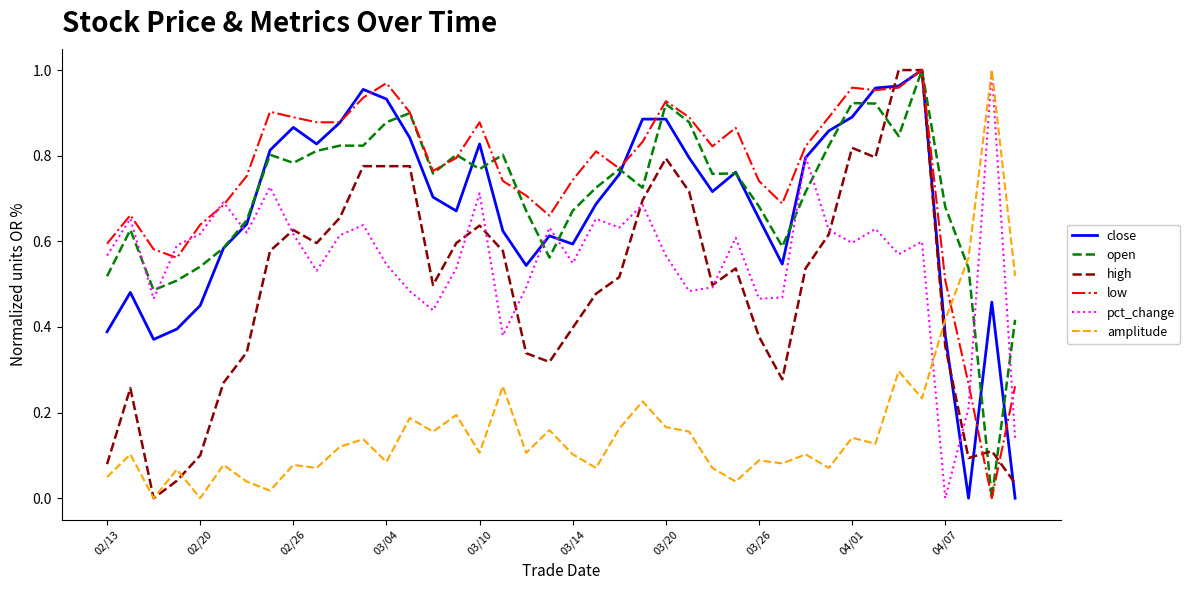

True or false: open and amplitude intersect in this chart.

True